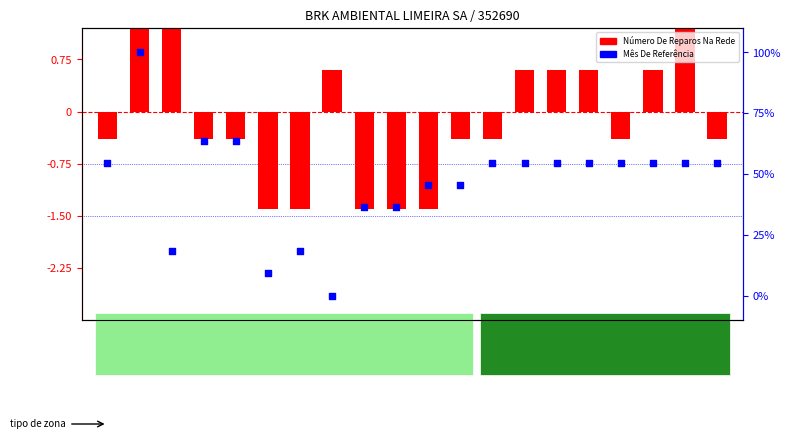

Which series has the largest Y range (max minus min)?

Mês De Referência